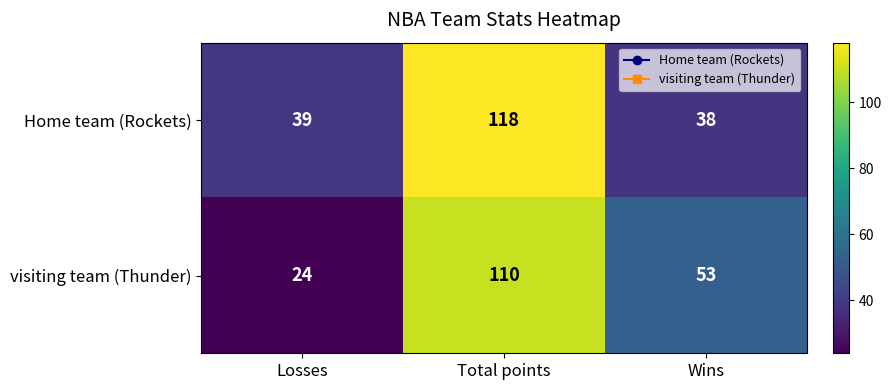

Reading left to right, extract all data points from this chart.

Home team (Rockets): 39	118	38
visiting team (Thunder): 24	110	53